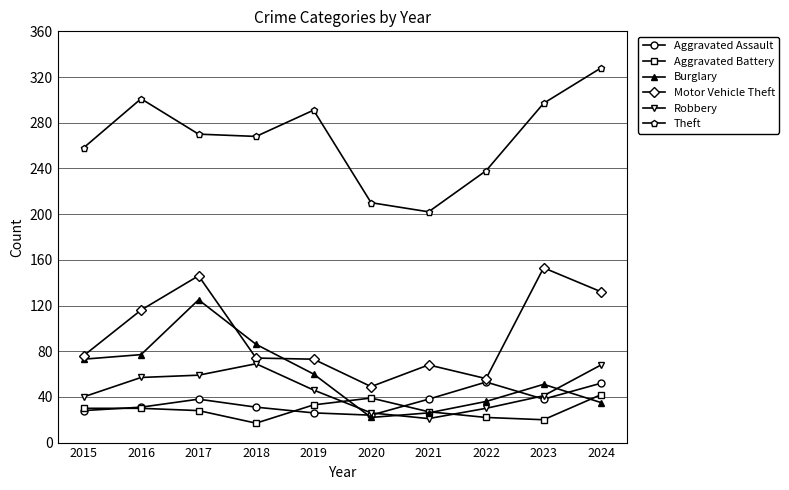

What is the total value across all series at 2016?

612